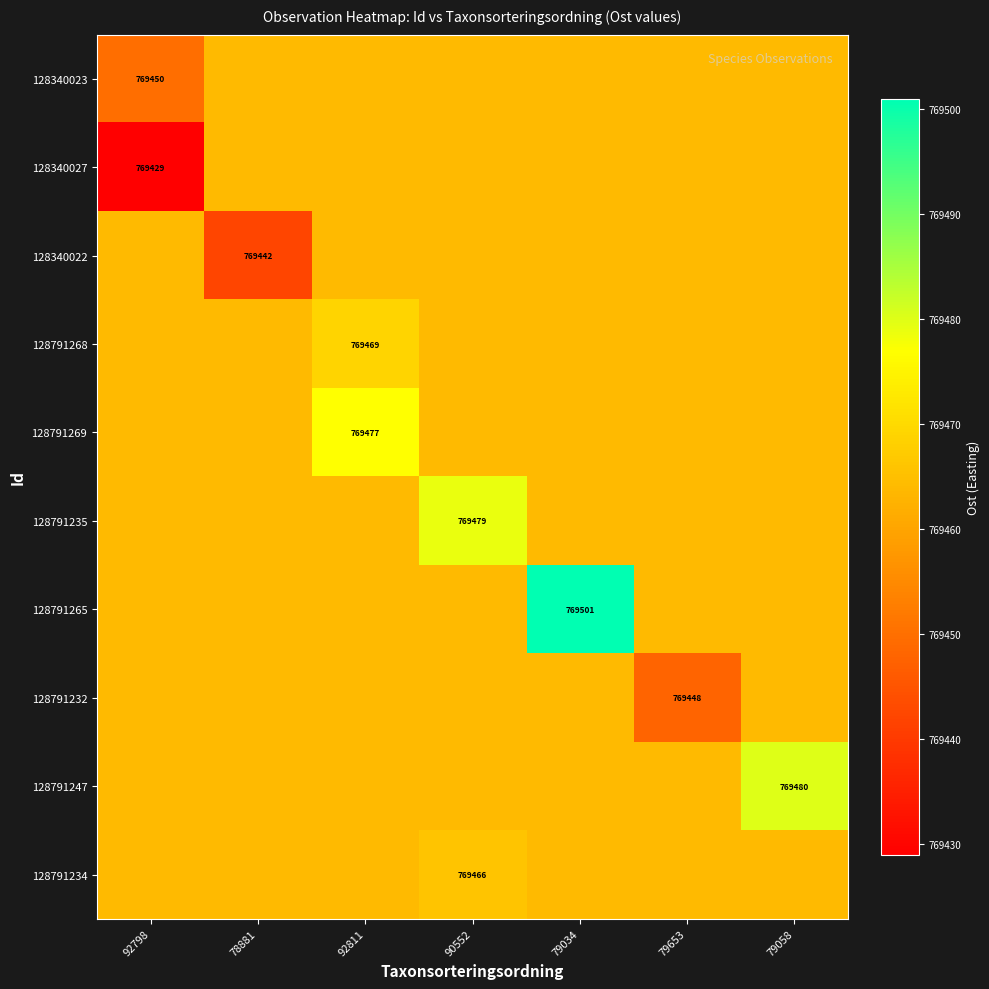

Which label corresponds to the largest value in the chart?

79034